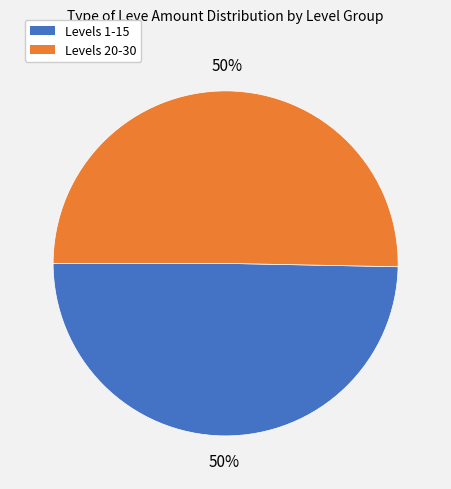

To the nearest percent, what portion does Levels 1-15 represent?

50%